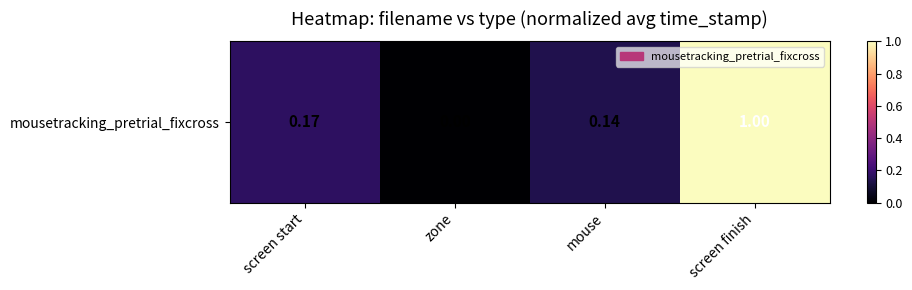

Rank the categories by value from highest to lowest.

screen finish, screen start, mouse, zone